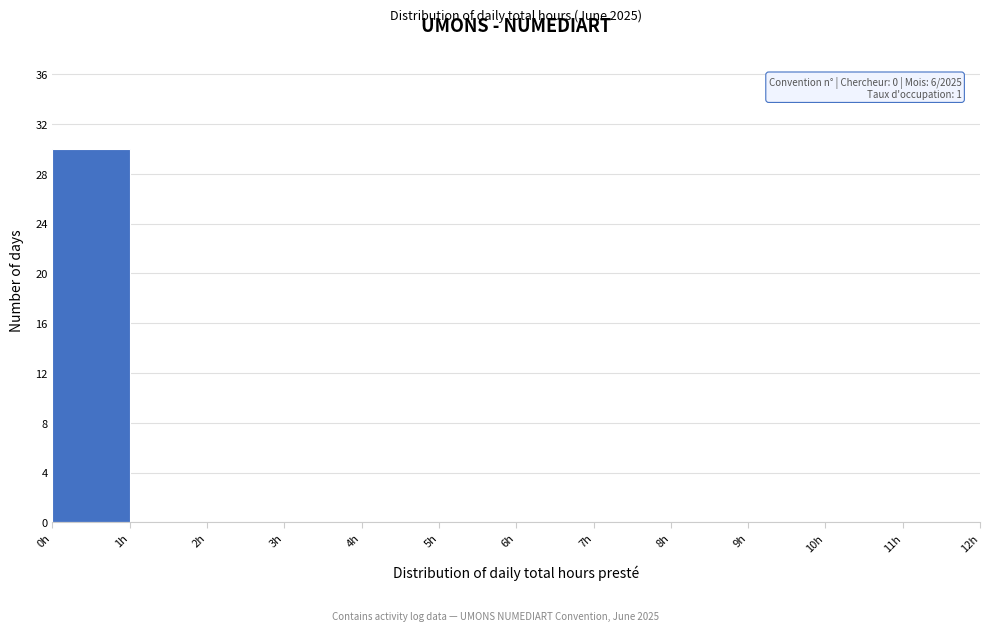

Which range on the x-axis has the tallest bar?

0 to 1